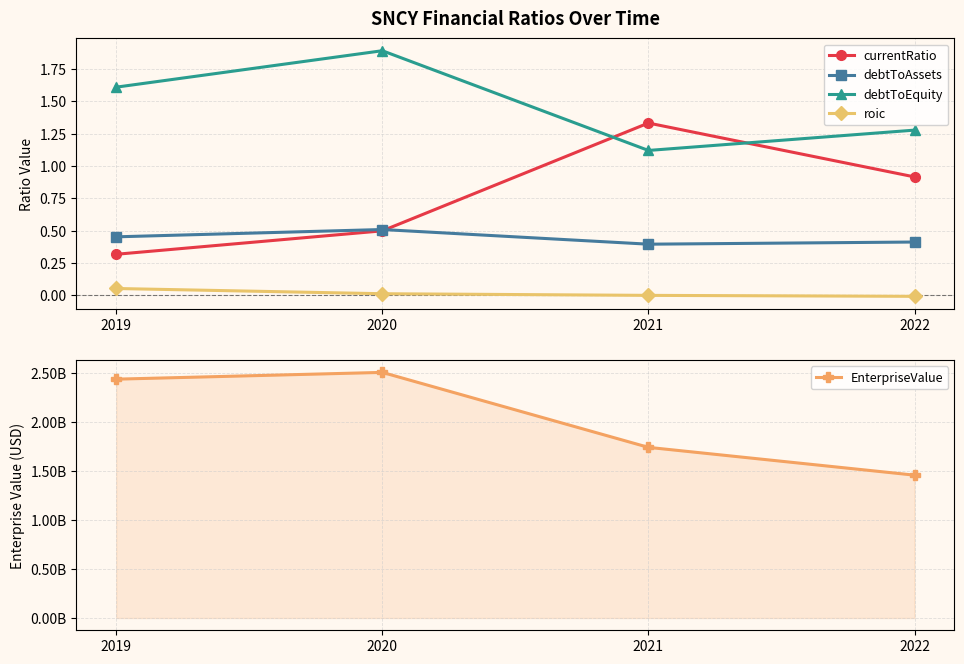

What is the spread (max minus min) of values at 2019?

2435390051.7